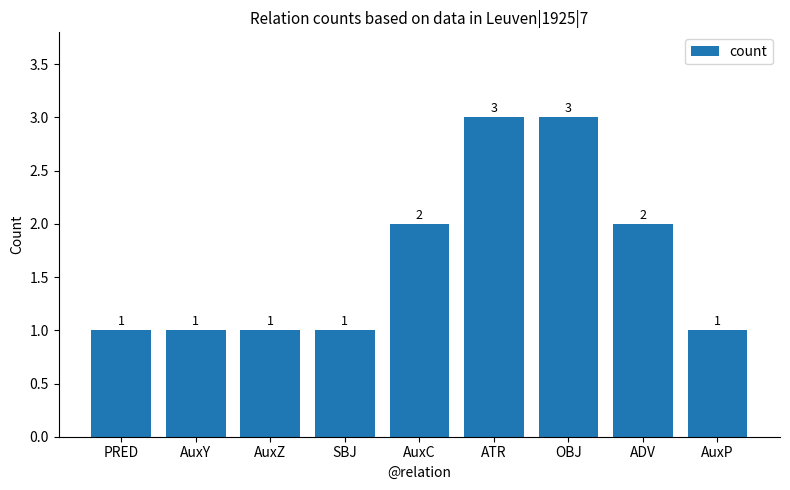

Count the number of data series in this chart.

1